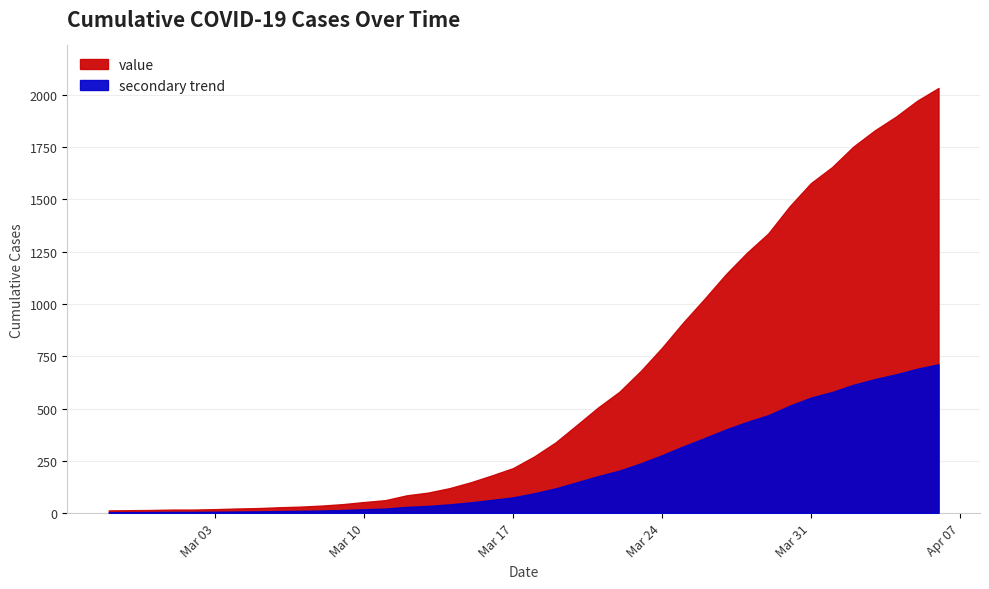

Is it true that the value at 2020-03-18 is 153?

False